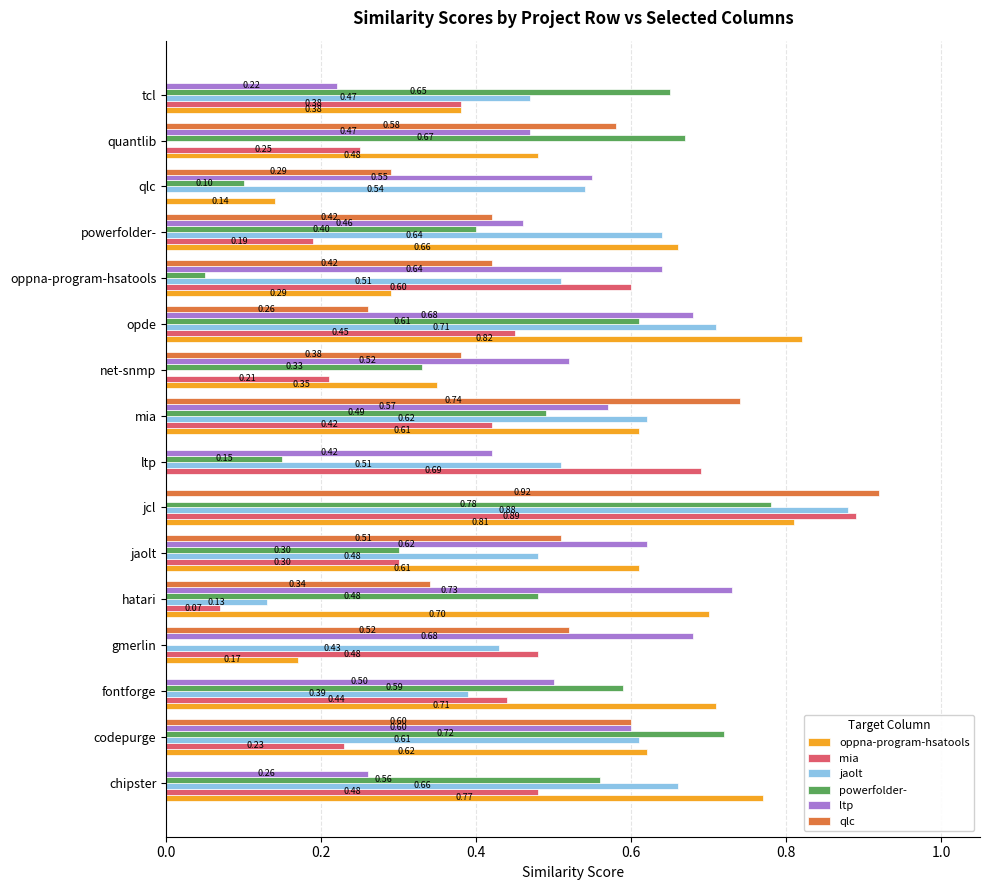

Which series changed the most between hatari and jcl?

mia